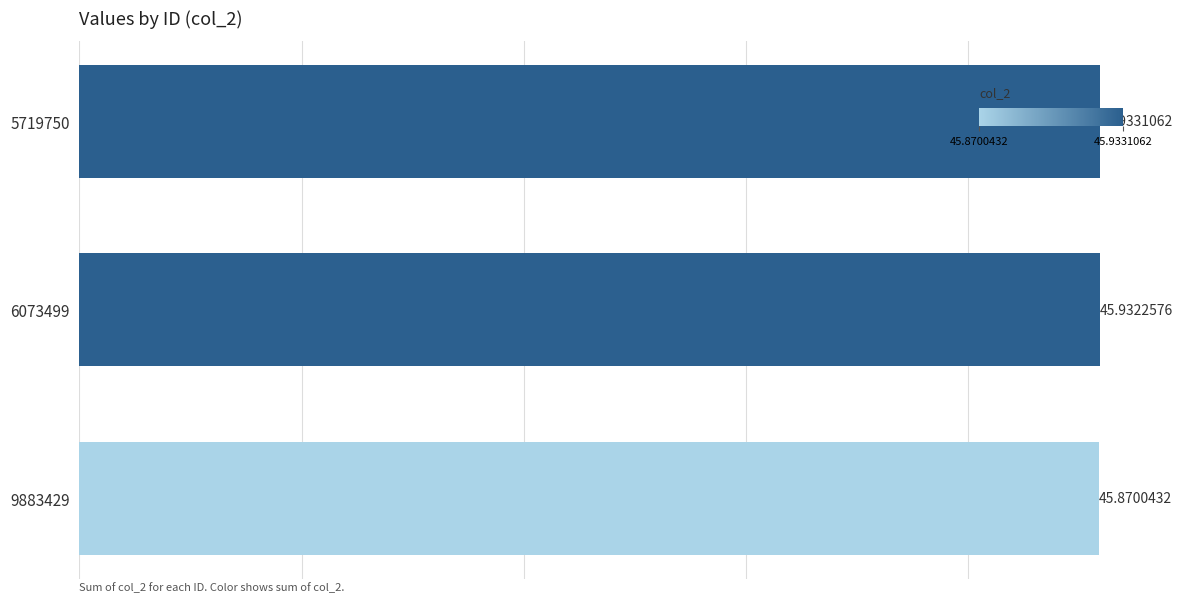

How many series are shown in this chart?

1